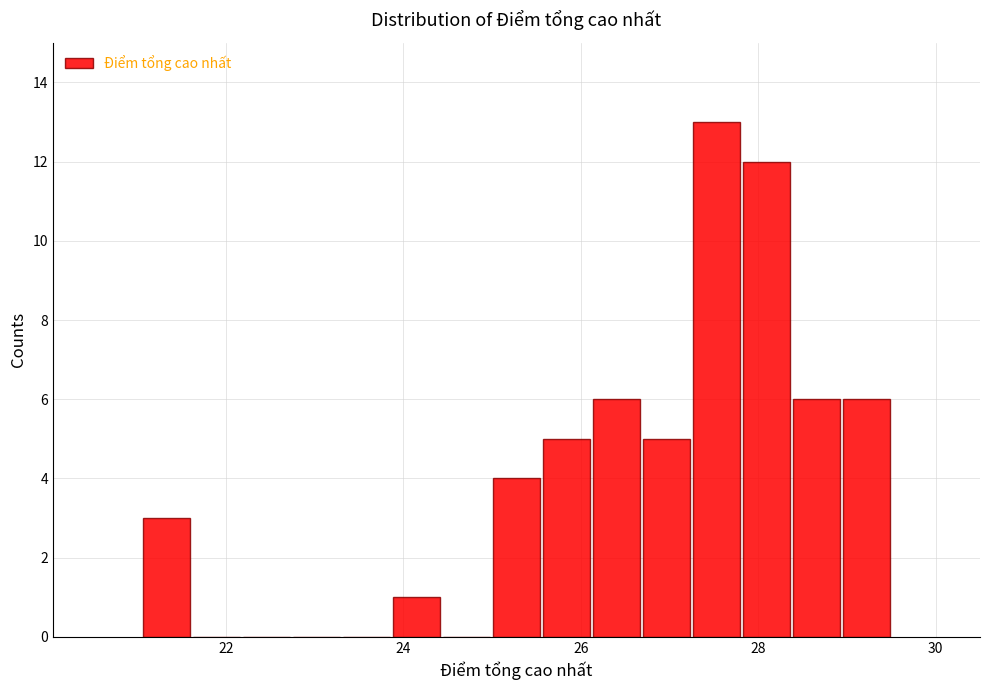

Read against the x-axis, roughly where is the centre of the tallest bar?

27.6